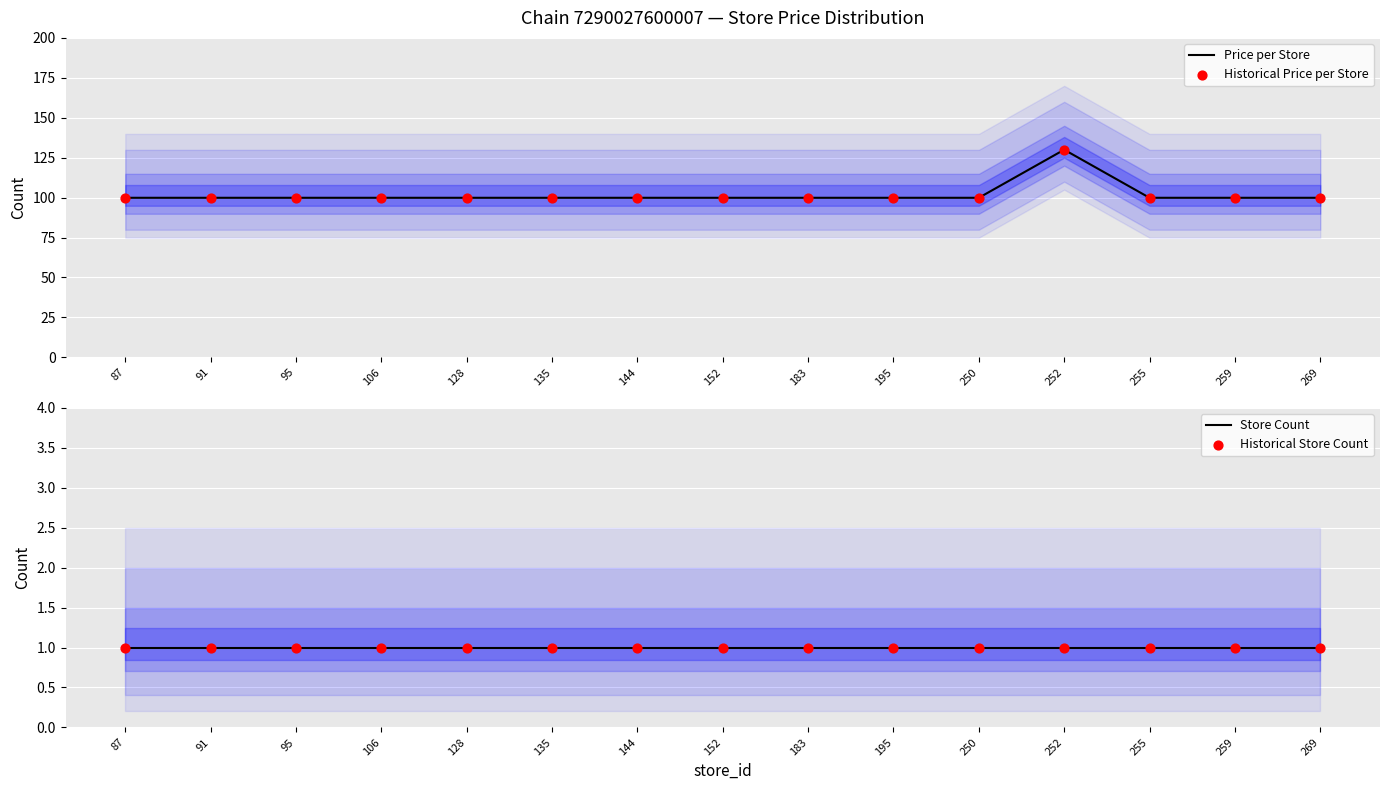

At how many categories does at least one series exceed 75?

15